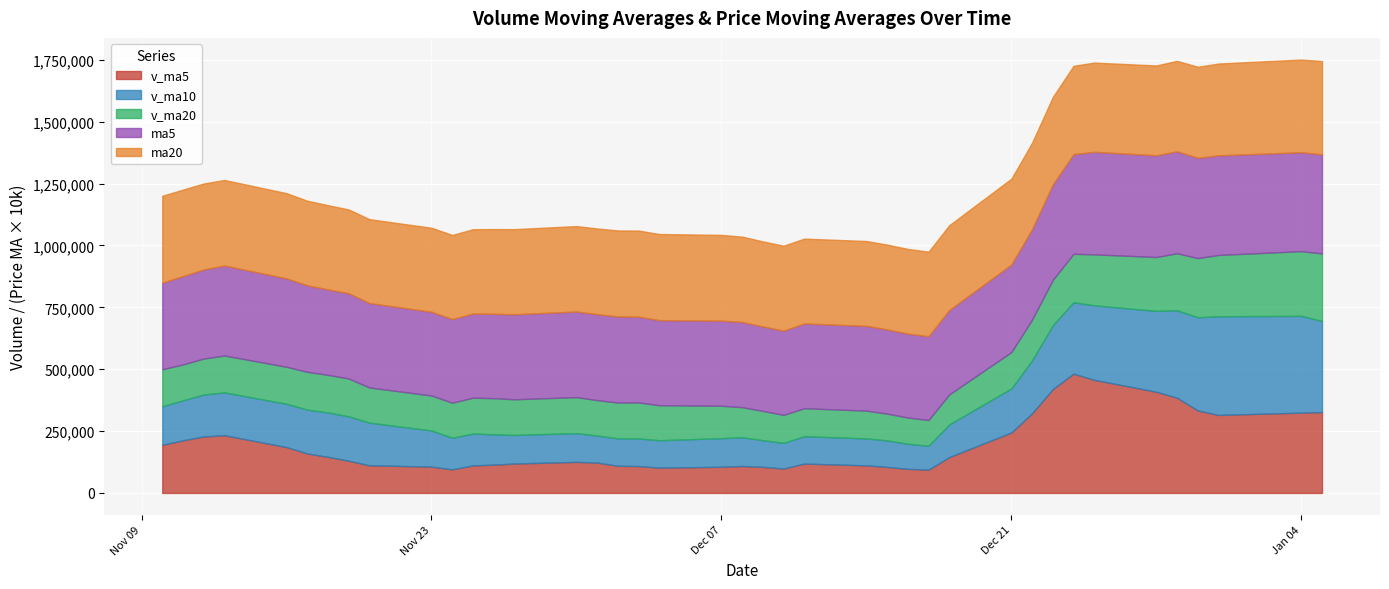

What is the sum of the ma5 values at 2020-11-16 and 2020-12-02?

70.5